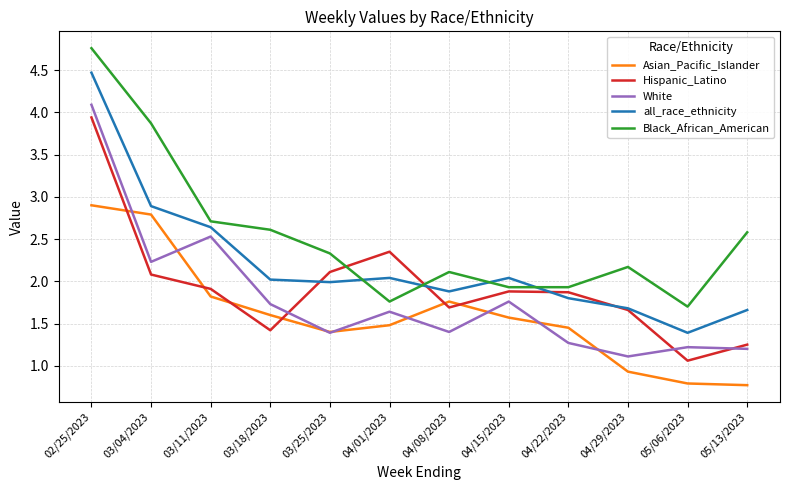

The value of all_race_ethnicity at 04/15/2023 is 3.6. True or false?

False